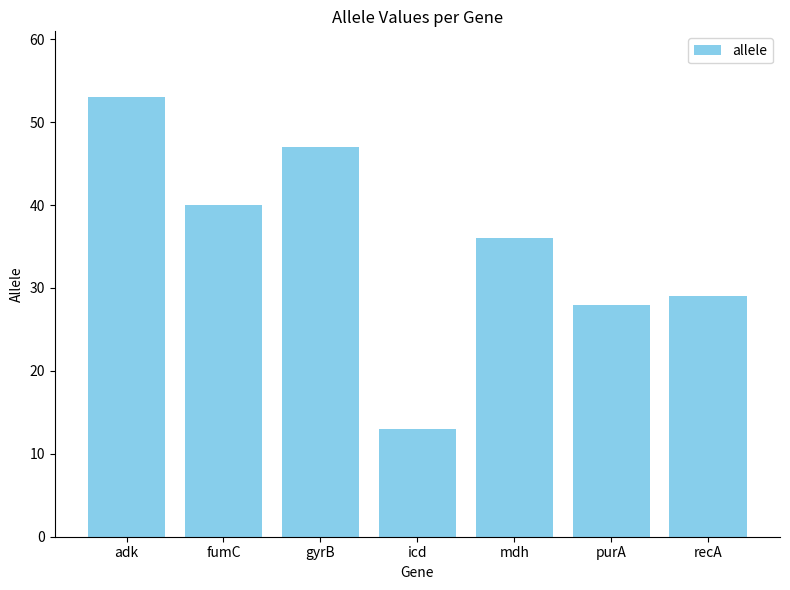

Where does the data first go above 36?

adk